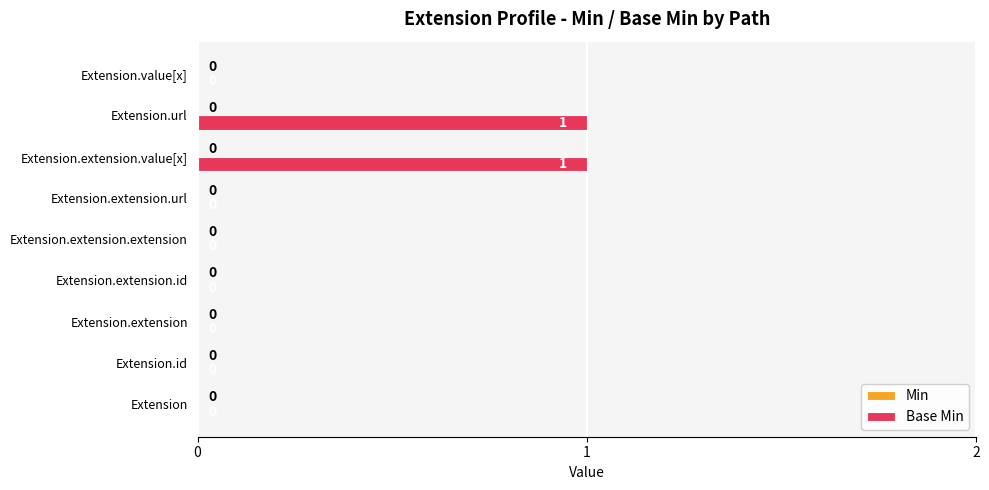

Reading bottom to top, list all the values displayed in this chart.

Extension=0	Extension.id=0	Extension.extension=0	Extension.extension.id=0	Extension.extension.extension=0	Extension.extension.url=0	Extension.extension.value[x]=1	Extension.url=1	Extension.value[x]=0